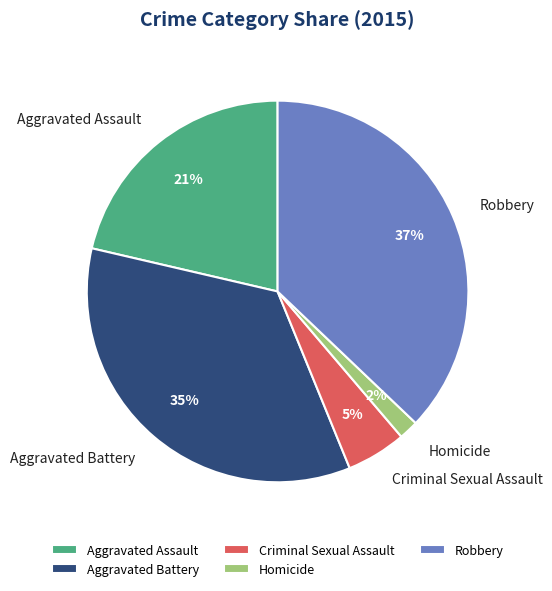

What percentage is the Criminal Sexual Assault slice, to the nearest percent?

5%